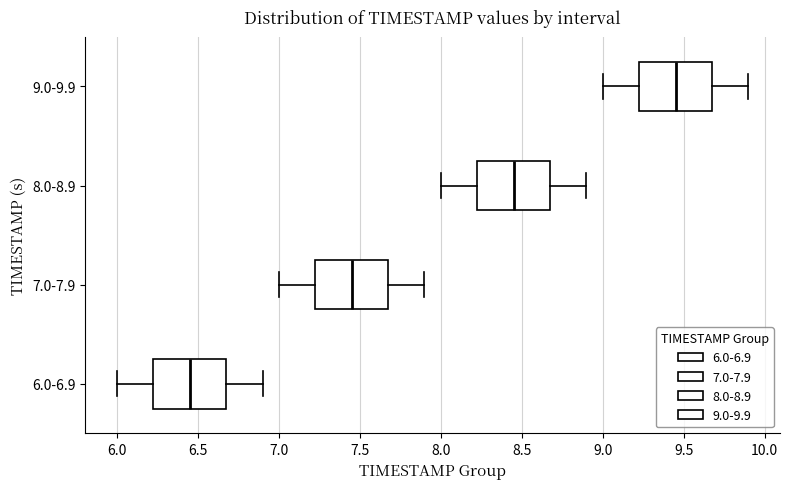

Where is the right edge of the box for 9.0-9.9 on the x-axis? The values are not printed on the chart, so give them approximately, as read against the axis.

9.70